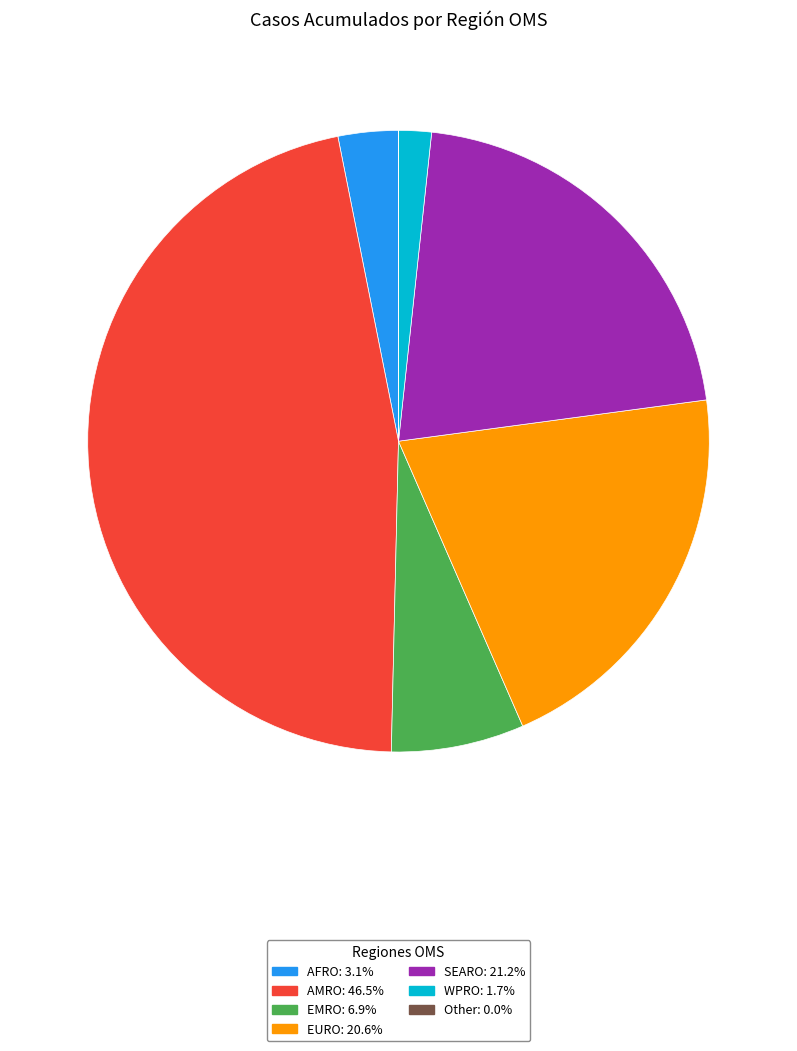

Does AFRO represent more than half of the total?

No